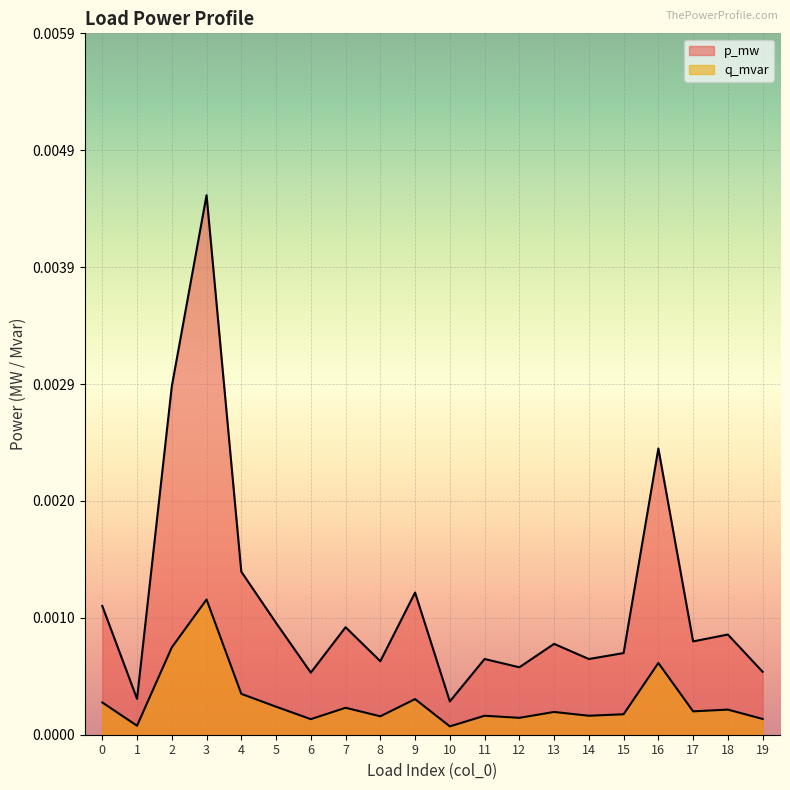

True or false: q_mvar and p_mw intersect in this chart.

False